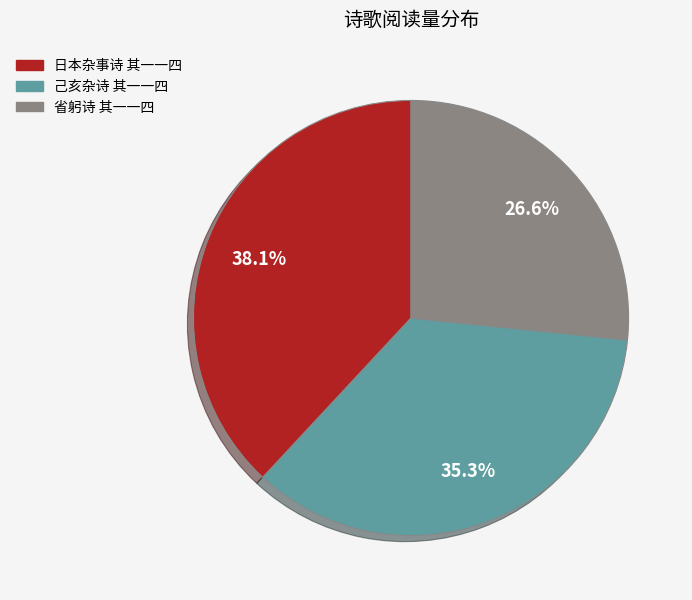

True or false: 日本杂事诗 其一一四 accounts for 38% of the total.

True